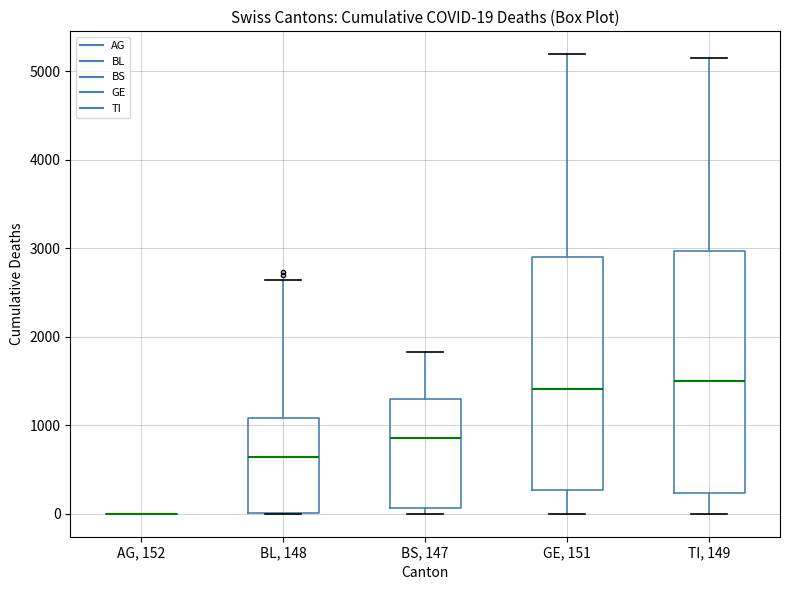

Comparing the boxes themselves (not the whiskers), which one is the tallest?

TI, 149